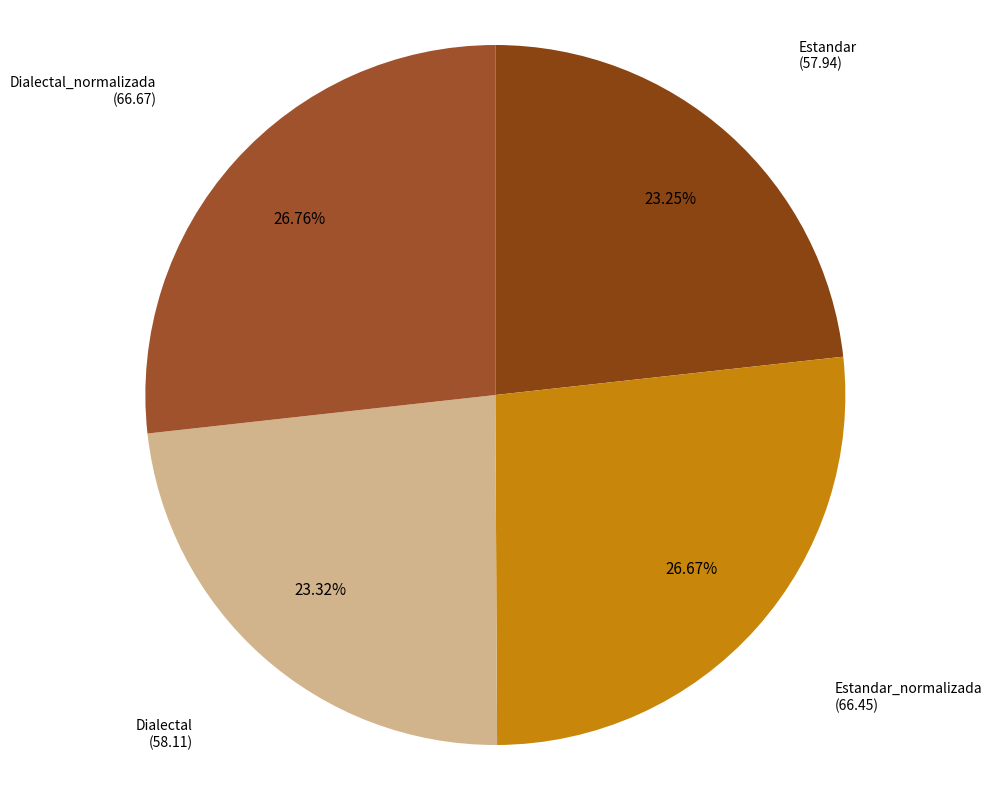

To the nearest percent, what is the difference between the largest and smallest slice percentages?

4%